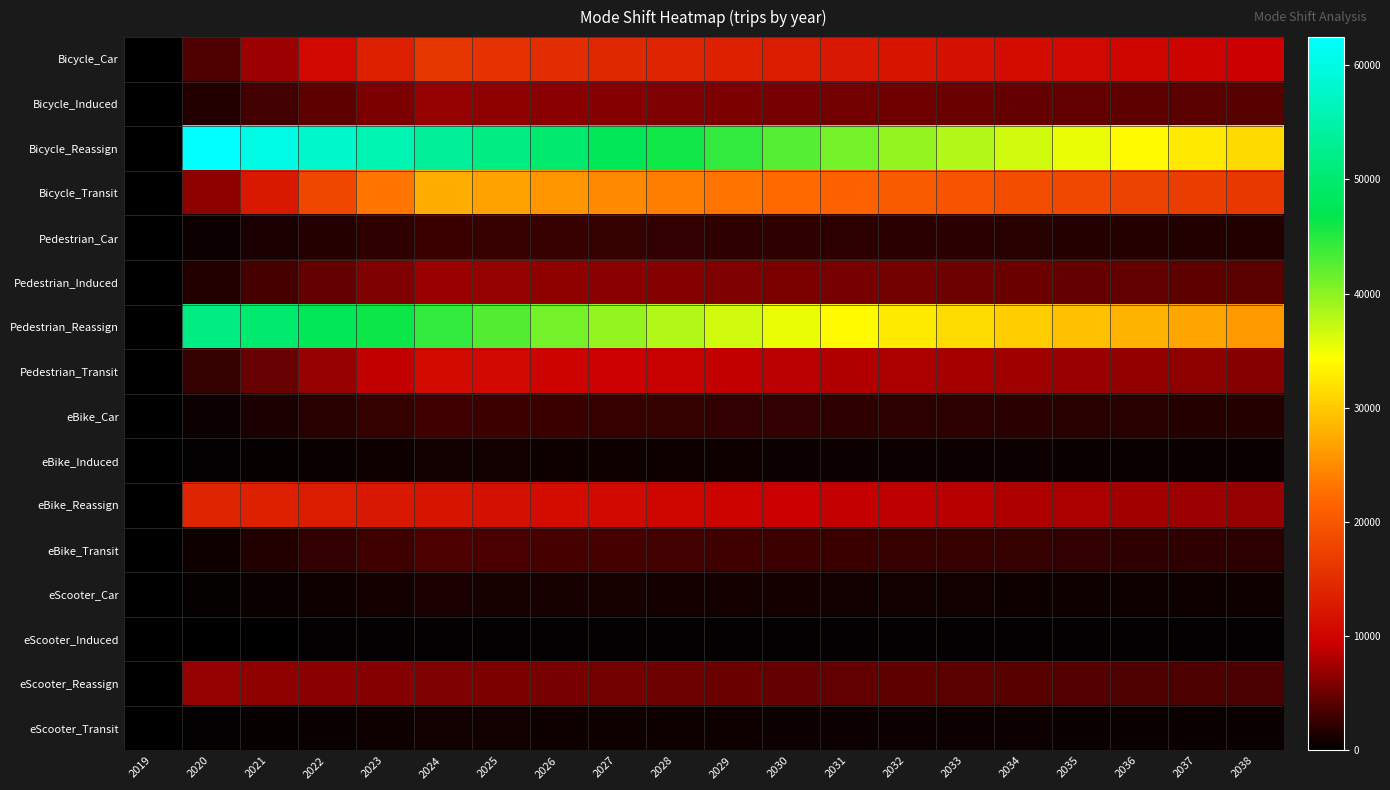

Reading left to right, what are all the values shown in this chart?

Bicycle_Car: 2019=0.0	2020=3755.7	2021=7230.7	2022=10440.6	2023=13400.4	2024=16124.3	2025=15521.5	2026=14941.2	2027=14382.7	2028=13845.0	2029=13327.4	2030=12829.2	2031=12349.6	2032=11888.0	2033=11443.5	2034=11015.8	2035=10603.9	2036=10207.5	2037=9826.0	2038=9458.6
Bicycle_Induced: 2019=0.0	2020=1619.2	2021=3117.3	2022=4501.2	2023=5777.2	2024=6951.6	2025=6691.7	2026=6441.5	2027=6200.7	2028=5968.9	2029=5745.8	2030=5531.0	2031=5324.2	2032=5125.2	2033=4933.6	2034=4749.2	2035=4571.6	2036=4400.7	2037=4236.2	2038=4077.8
Bicycle_Reassign: 2019=0.0	2020=62456.6	2021=60121.8	2022=57874.3	2023=55710.7	2024=53628.1	2025=51623.3	2026=49693.5	2027=47835.8	2028=46047.5	2029=44326.1	2030=42669.1	2031=41074.0	2032=39538.5	2033=38060.4	2034=36637.6	2035=35268.0	2036=33949.5	2037=32680.4	2038=31458.7
Bicycle_Transit: 2019=0.0	2020=6476.8	2021=12469.3	2022=18004.8	2023=23108.9	2024=27806.3	2025=26766.8	2026=25766.2	2027=24802.9	2028=23875.7	2029=22983.2	2030=22124.0	2031=21296.9	2032=20500.8	2033=19734.4	2034=18996.7	2035=18286.5	2036=17602.9	2037=16944.8	2038=16311.4
Pedestrian_Car: 2019=0.0	2020=645.6	2021=1242.9	2022=1794.7	2023=2303.5	2024=2771.7	2025=2668.1	2026=2568.3	2027=2472.3	2028=2379.9	2029=2290.9	2030=2205.3	2031=2122.8	2032=2043.5	2033=1967.1	2034=1893.6	2035=1822.8	2036=1754.6	2037=1689.0	2038=1625.9
Pedestrian_Induced: 2019=0.0	2020=1674.8	2021=3224.3	2022=4655.7	2023=5975.5	2024=7190.2	2025=6921.4	2026=6662.6	2027=6413.6	2028=6173.8	2029=5943.0	2030=5720.8	2031=5507.0	2032=5301.1	2033=5102.9	2034=4912.2	2035=4728.5	2036=4551.8	2037=4381.6	2038=4217.8
Pedestrian_Reassign: 2019=0.0	2020=51702.6	2021=49769.8	2022=47909.2	2023=46118.2	2024=44394.2	2025=42734.6	2026=41137.0	2027=39599.2	2028=38118.8	2029=36693.8	2030=35322.1	2031=34001.7	2032=32730.6	2033=31507.0	2034=30329.2	2035=29195.4	2036=28103.9	2037=27053.3	2038=26042.0
Pedestrian_Transit: 2019=0.0	2020=2512.2	2021=4836.5	2022=6983.5	2023=8963.3	2024=10785.3	2025=10382.1	2026=9993.9	2027=9620.3	2028=9260.7	2029=8914.5	2030=8581.3	2031=8260.5	2032=7951.7	2033=7654.4	2034=7368.3	2035=7092.8	2036=6827.7	2037=6572.4	2038=6326.7
eBike_Car: 2019=0.0	2020=686.0	2021=1320.8	2022=1907.1	2023=2447.8	2024=2945.3	2025=2835.2	2026=2729.2	2027=2627.2	2028=2529.0	2029=2434.5	2030=2343.4	2031=2255.8	2032=2171.5	2033=2090.3	2034=2012.2	2035=1937.0	2036=1864.6	2037=1794.9	2038=1727.8
eBike_Induced: 2019=0.0	2020=211.3	2021=406.7	2022=587.3	2023=753.7	2024=907.0	2025=873.0	2026=840.4	2027=809.0	2028=778.8	2029=749.6	2030=721.6	2031=694.6	2032=668.7	2033=643.7	2034=619.6	2035=596.4	2036=574.2	2037=552.7	2038=532.0
eBike_Reassign: 2019=0.0	2020=13879.3	2021=13360.4	2022=12860.9	2023=12380.2	2024=11917.4	2025=11471.8	2026=11043.0	2027=10630.2	2028=10232.8	2029=9850.2	2030=9482.0	2031=9127.5	2032=8786.3	2033=8457.9	2034=8141.7	2035=7837.3	2036=7544.3	2037=7262.3	2038=6990.8
eBike_Transit: 2019=0.0	2020=845.0	2021=1626.8	2022=2349.0	2023=3015.0	2024=3627.8	2025=3492.2	2026=3361.6	2027=3236.0	2028=3115.0	2029=2998.6	2030=2886.5	2031=2778.6	2032=2674.7	2033=2574.7	2034=2478.4	2035=2385.8	2036=2296.6	2037=2210.8	2038=2128.1
eScooter_Car: 2019=0.0	2020=290.8	2021=559.8	2022=808.3	2023=1037.5	2024=1248.4	2025=1201.7	2026=1156.8	2027=1113.5	2028=1071.9	2029=1031.8	2030=993.3	2031=956.1	2032=920.4	2033=886.0	2034=852.9	2035=821.0	2036=790.3	2037=760.7	2038=732.3
eScooter_Induced: 2019=0.0	2020=53.4	2021=102.8	2022=148.4	2023=190.5	2024=229.2	2025=220.6	2026=212.4	2027=204.4	2028=196.8	2029=189.4	2030=182.3	2031=175.5	2032=169.0	2033=162.7	2034=156.6	2035=150.7	2036=145.1	2037=139.7	2038=134.4
eScooter_Reassign: 2019=0.0	2020=6939.6	2021=6680.2	2022=6430.5	2023=6190.1	2024=5958.7	2025=5735.9	2026=5521.5	2027=5315.1	2028=5116.4	2029=4925.1	2030=4741.0	2031=4563.8	2032=4393.2	2033=4228.9	2034=4070.8	2035=3918.7	2036=3772.2	2037=3631.2	2038=3495.4
eScooter_Transit: 2019=0.0	2020=213.5	2021=411.1	2022=593.6	2023=761.9	2024=916.7	2025=882.4	2026=849.5	2027=817.7	2028=787.1	2029=757.7	2030=729.4	2031=702.1	2032=675.9	2033=650.6	2034=626.3	2035=602.9	2036=580.3	2037=558.6	2038=537.8